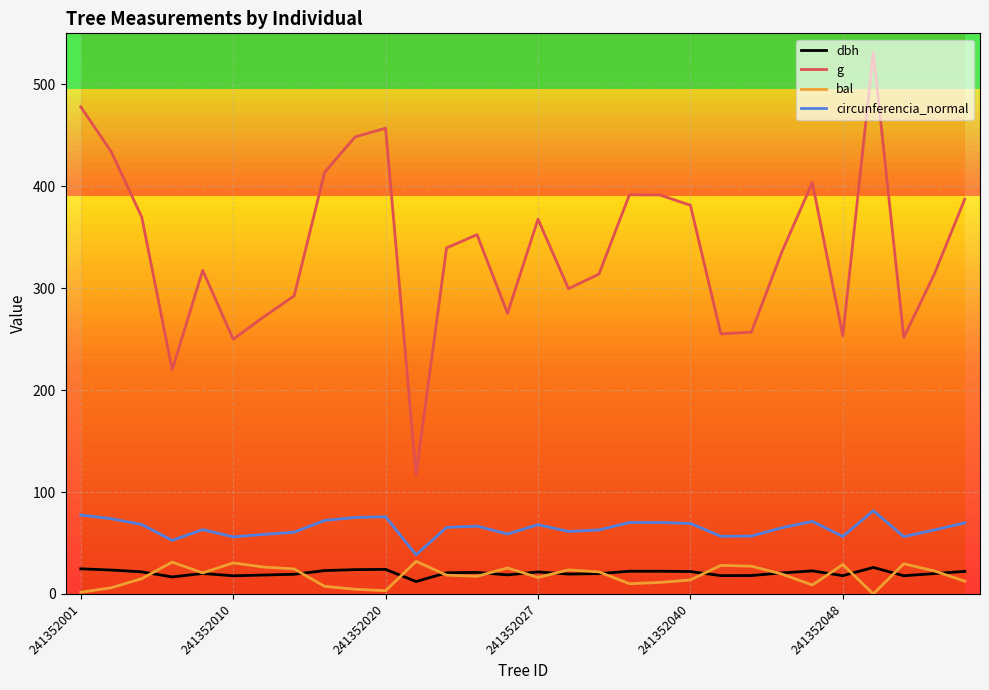

The value of g at 241352010 is 127.3. True or false?

False